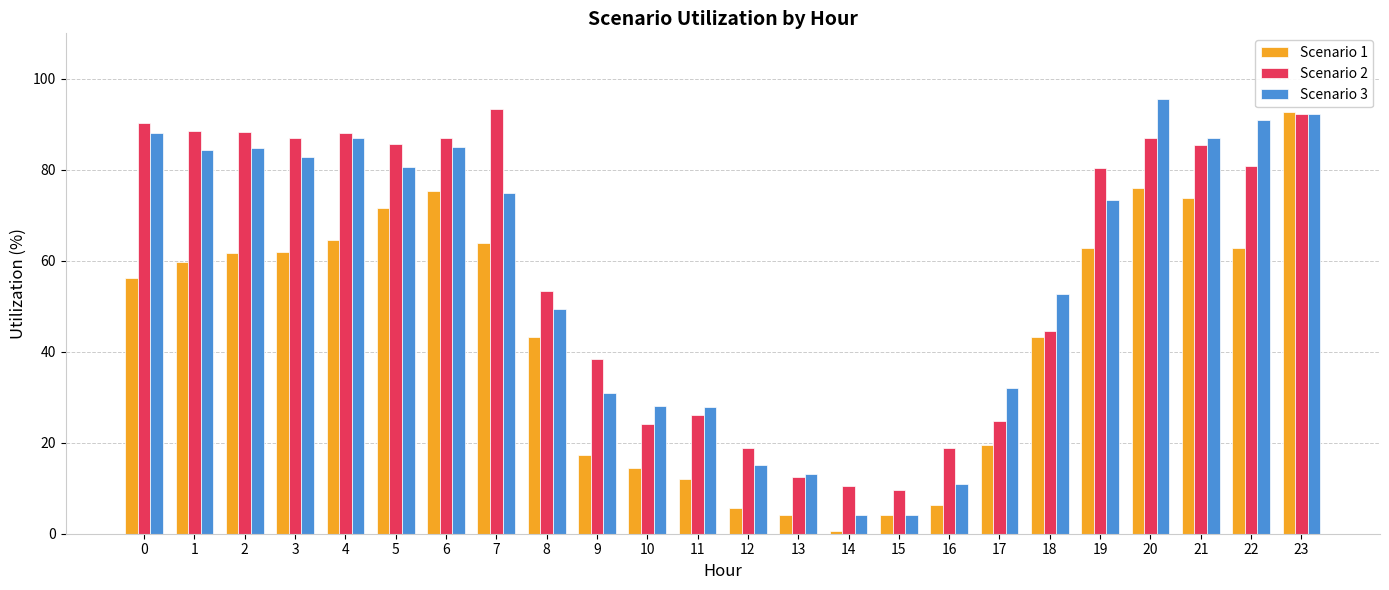

What is the value of the Scenario 1 bar at the 22nd from the left?

73.8